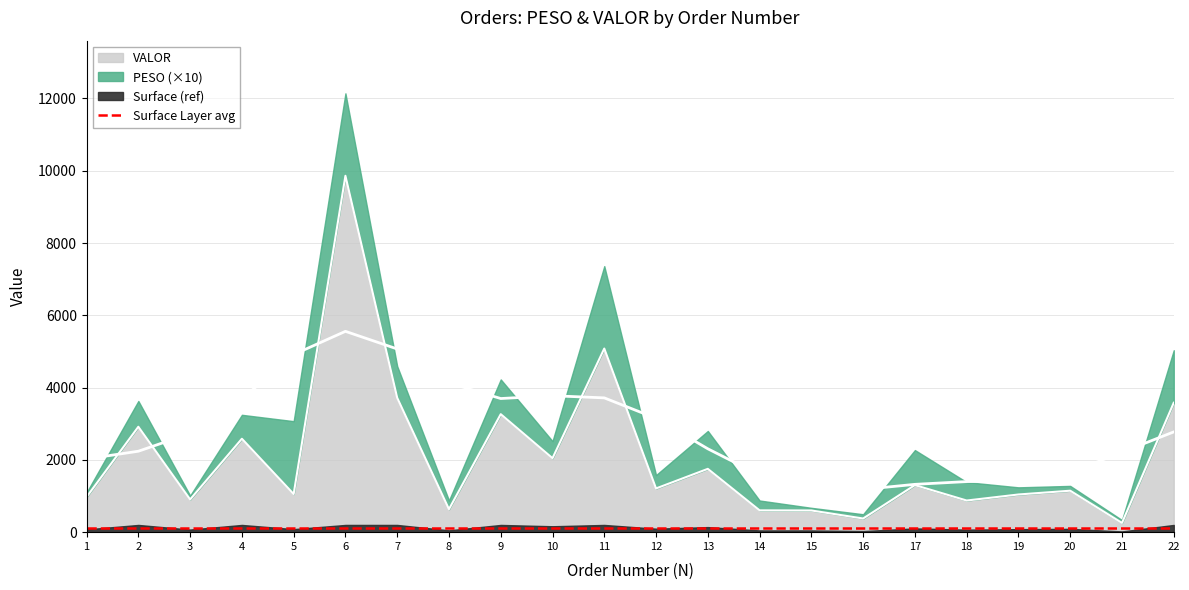

How many lines are shown in the chart?

1